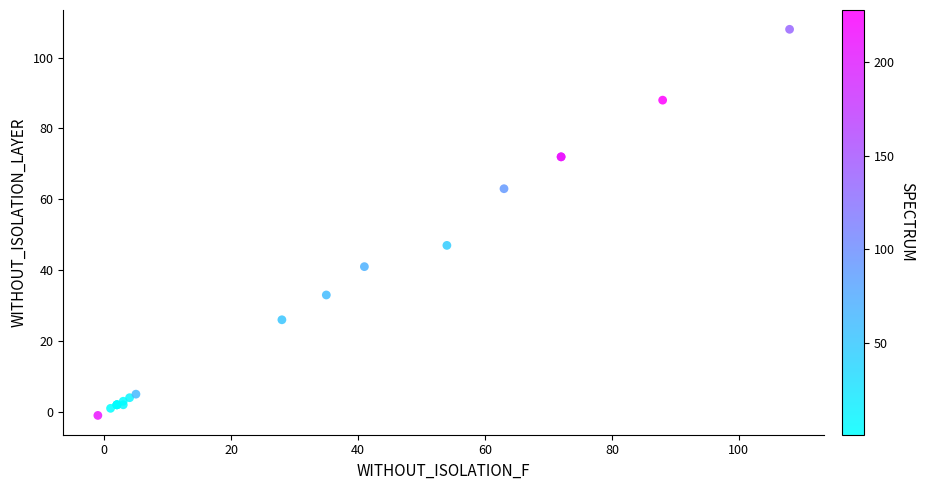

What Y value in the scatter plot is closest to 53?

47